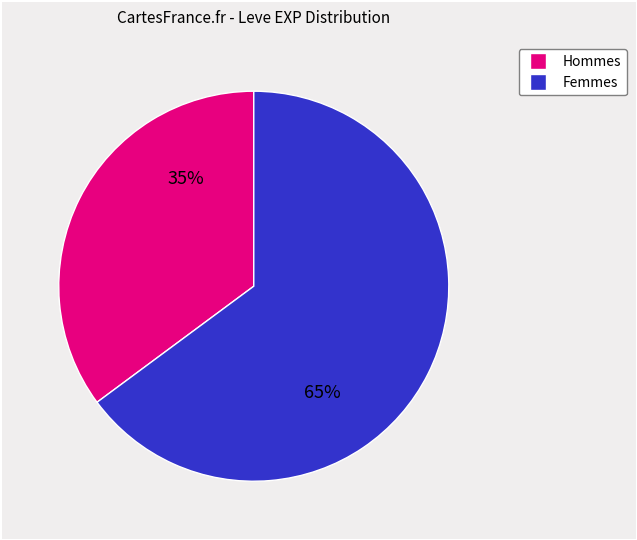

To the nearest percent, what is the average slice percentage?

50%